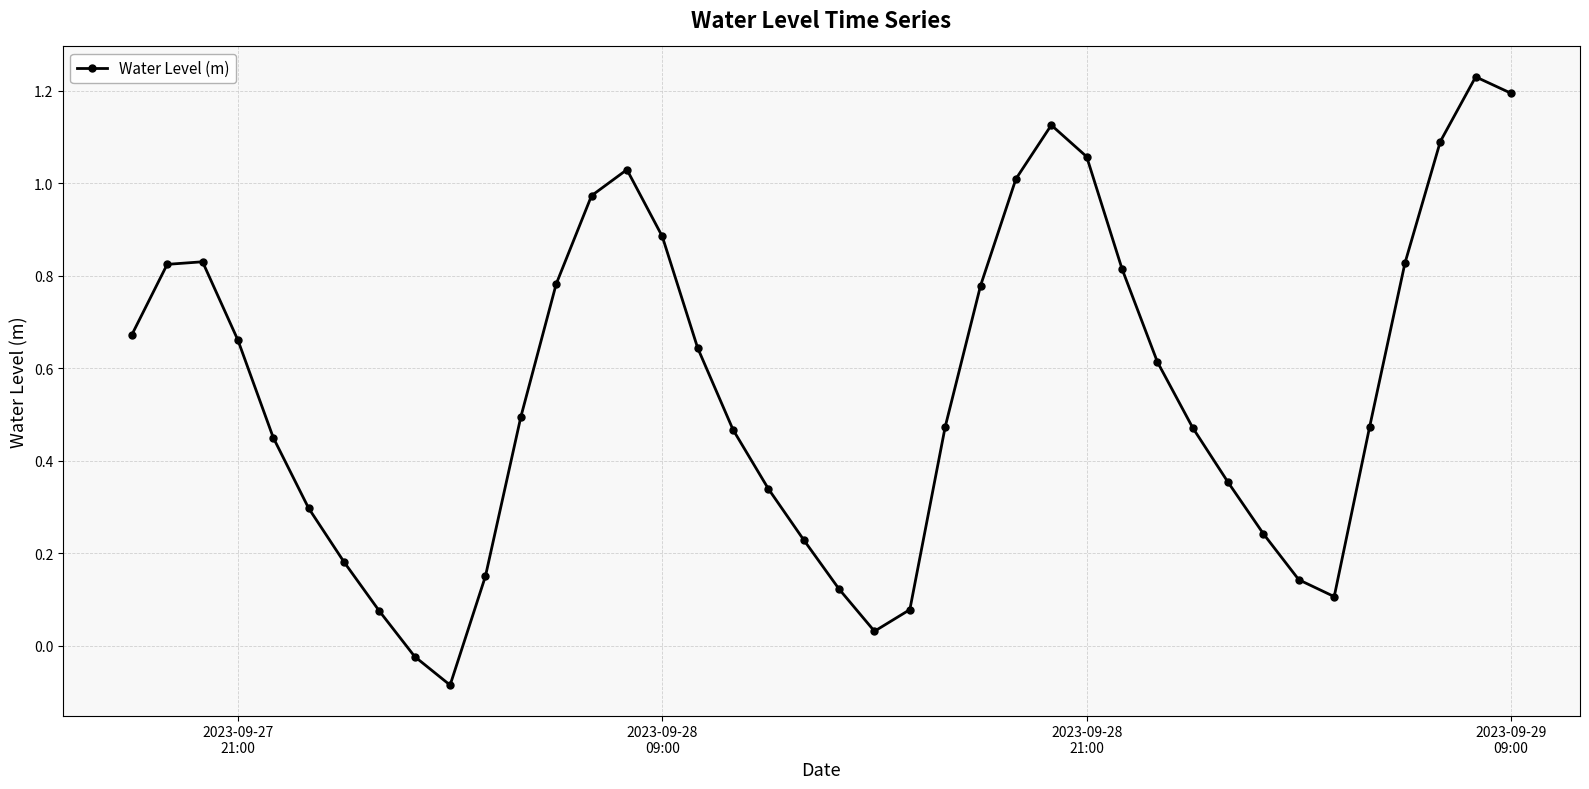

What is the sum of all values?

22.1